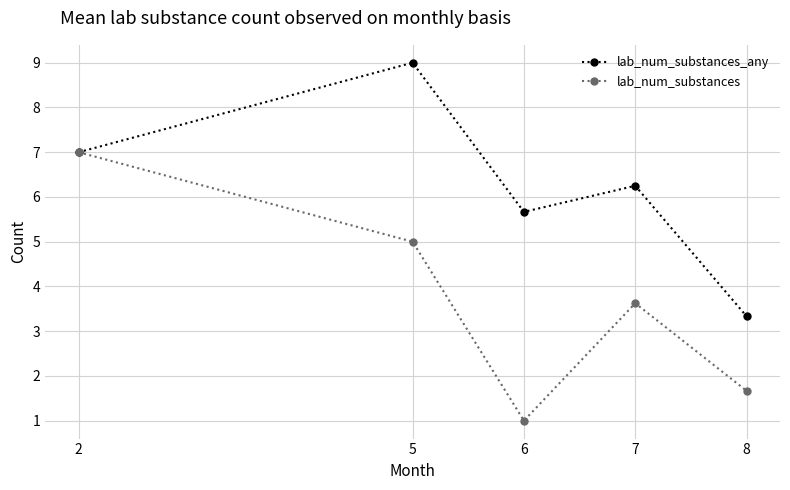

What is the highest value of the lab_num_substances series?

7.0